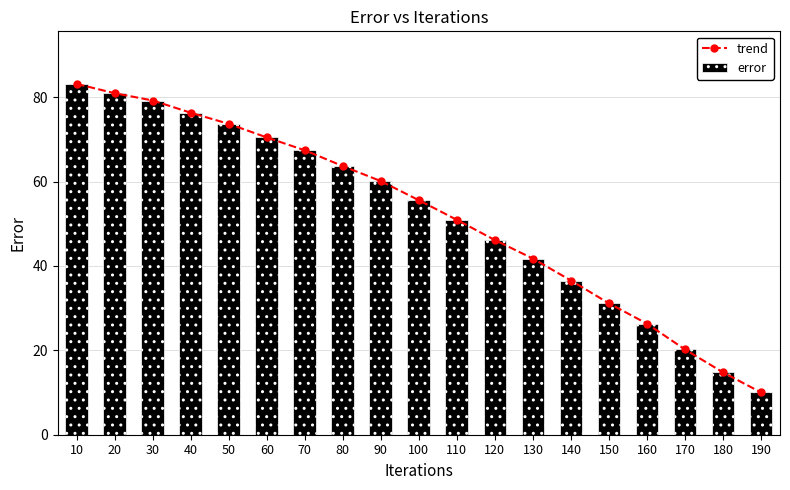

Are the bars grouped side by side (vs. stacked)?

Yes